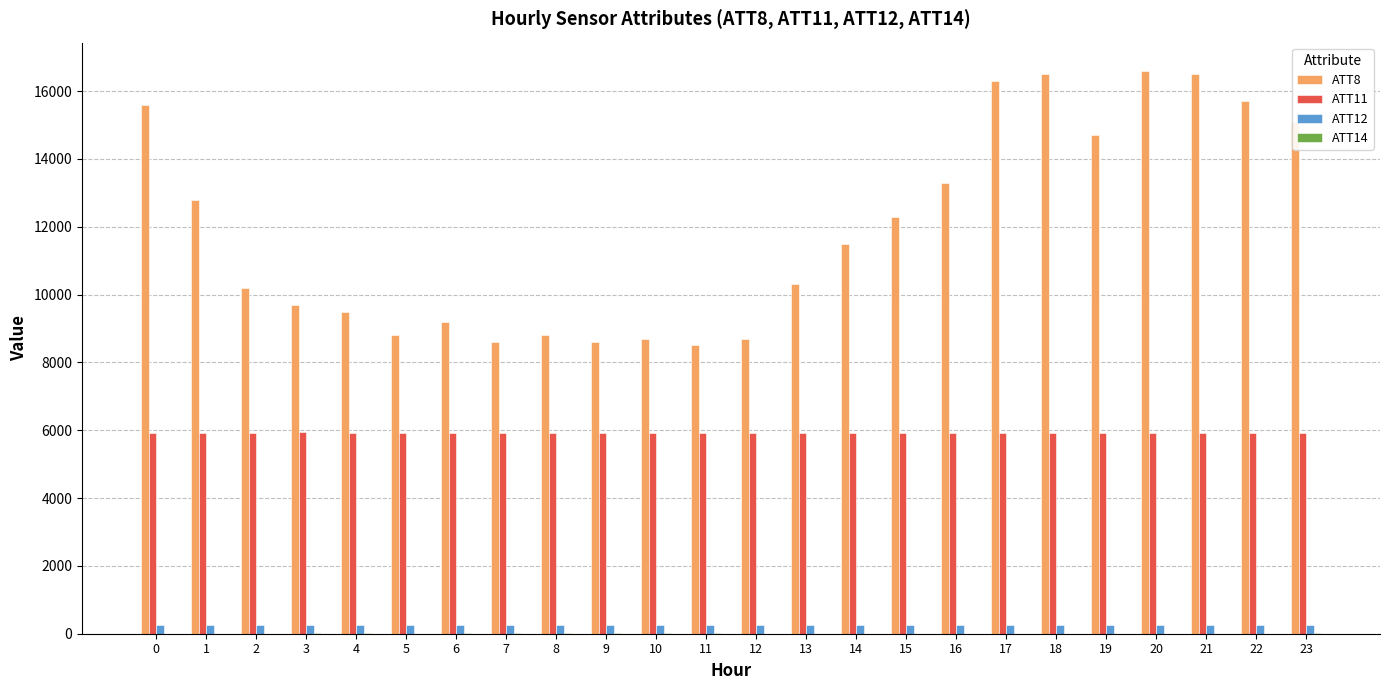

What is the maximum value shown in the chart?

16600.0